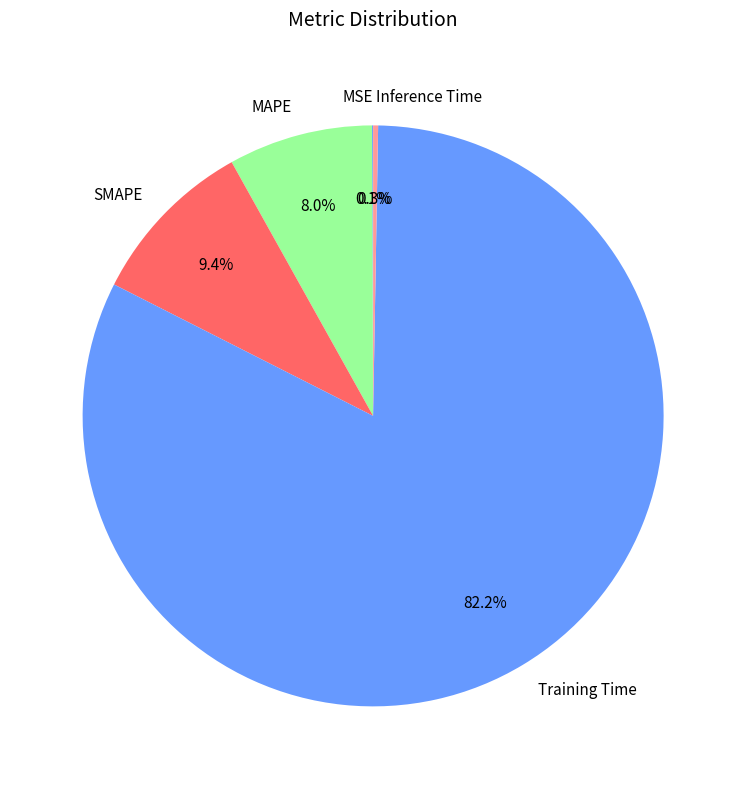

To the nearest percent, what is the difference between the largest and smallest slice percentages?

82%